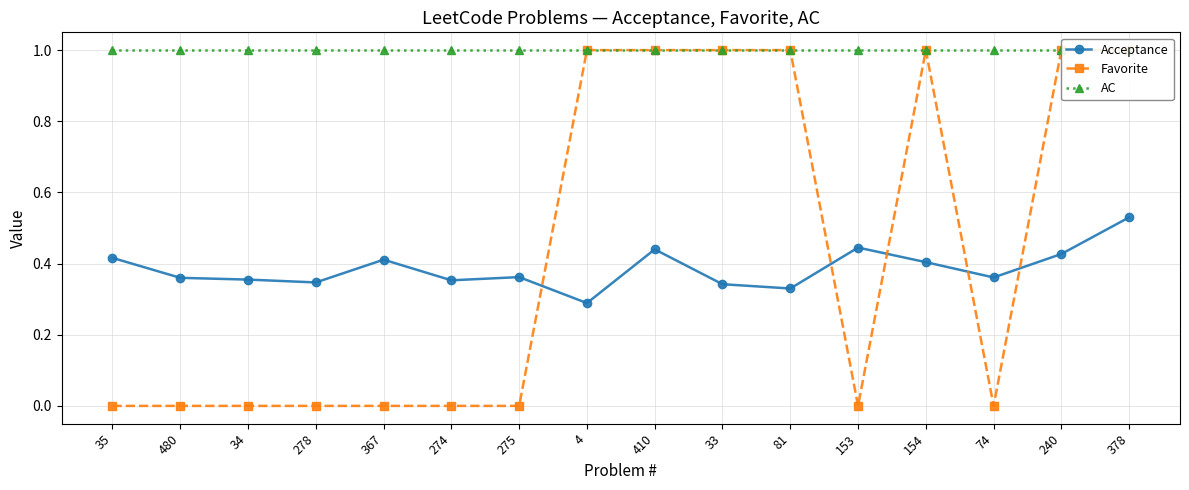

True or false: Acceptance has a value of 0.2 at 35.

False